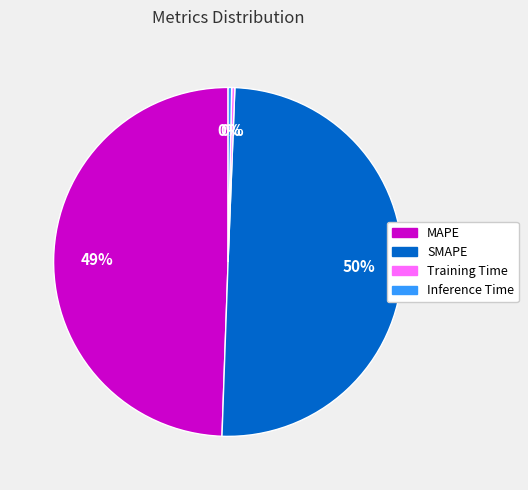

Is it true that MAPE is 49% of the pie?

True